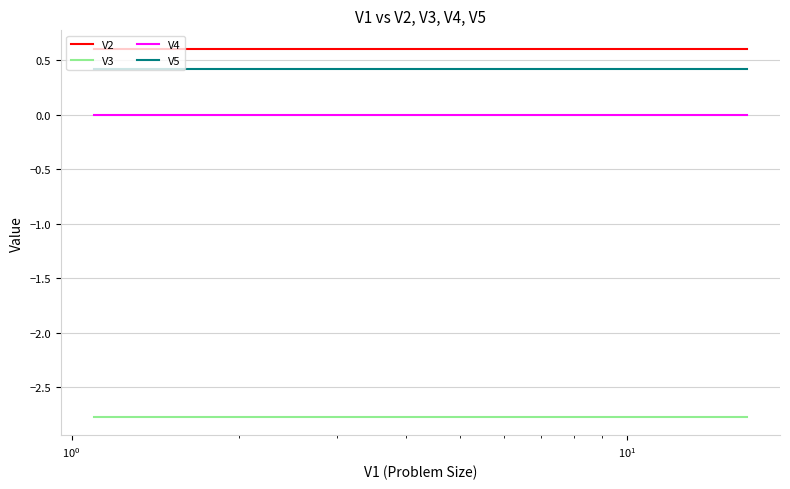

True or false: V4 and V3 intersect in this chart.

False